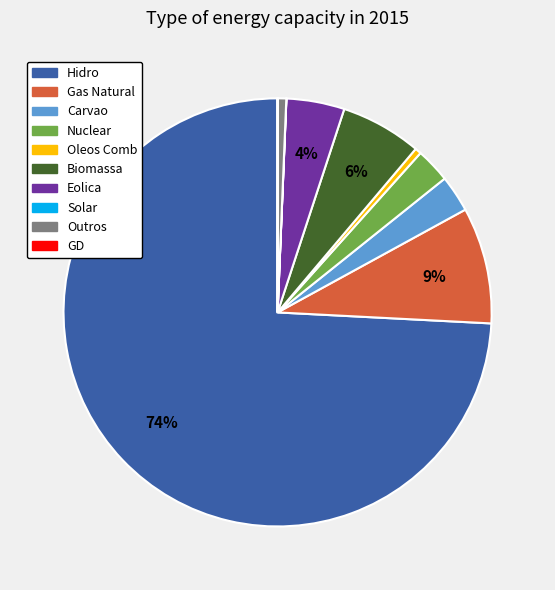

Which category has the biggest portion of the pie?

Hidro